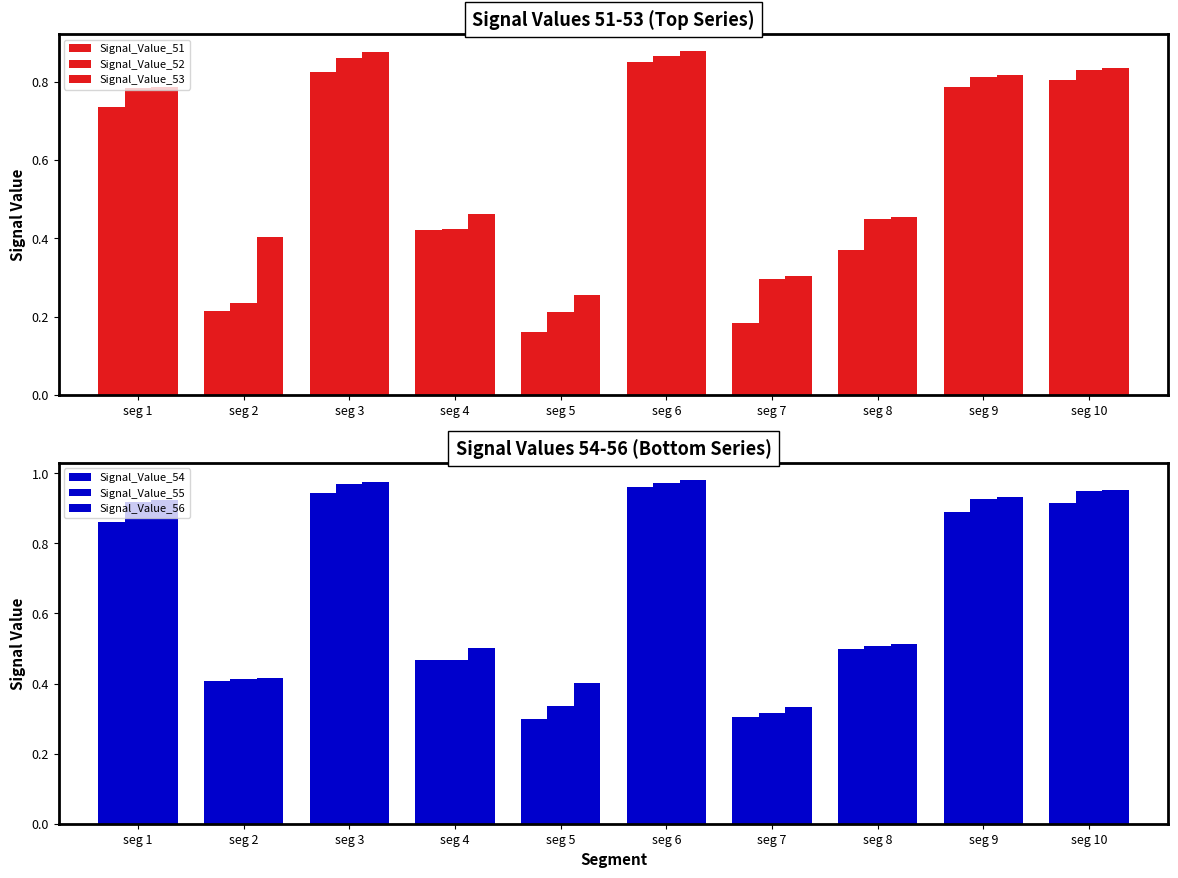

What is the sum of the Signal_Value_55 values at seg 5 and seg 9?

1.3